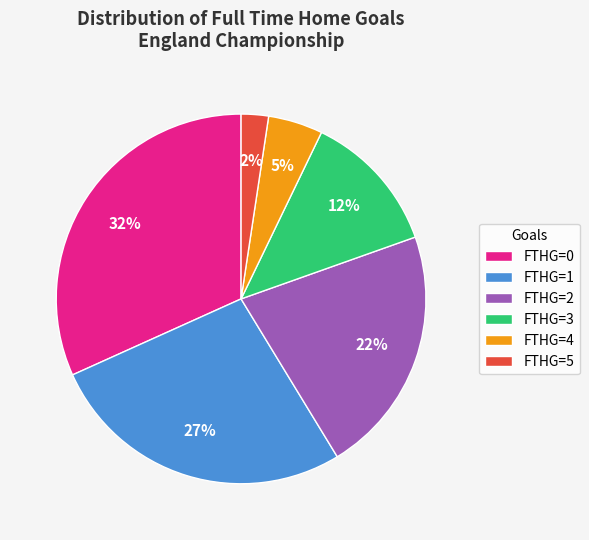

Count the number of slices in the pie.

6